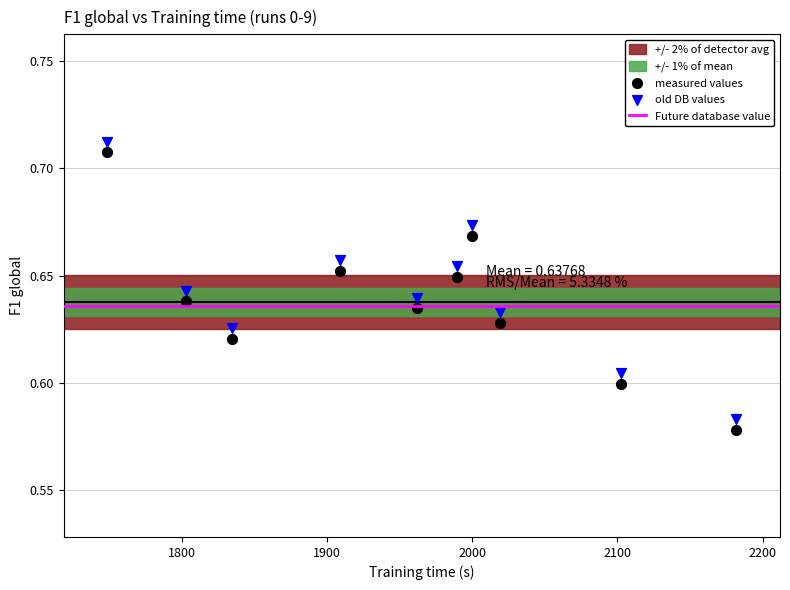

What is the X range (max minus min) for the scatter plot?

433.2